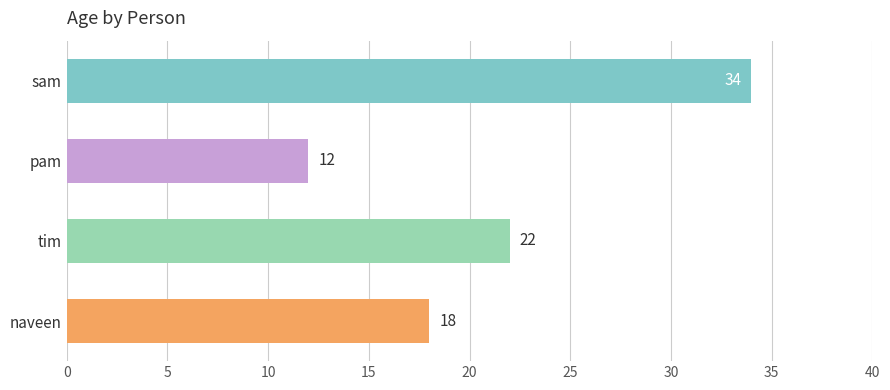

Does the chart contain any negative values?

No